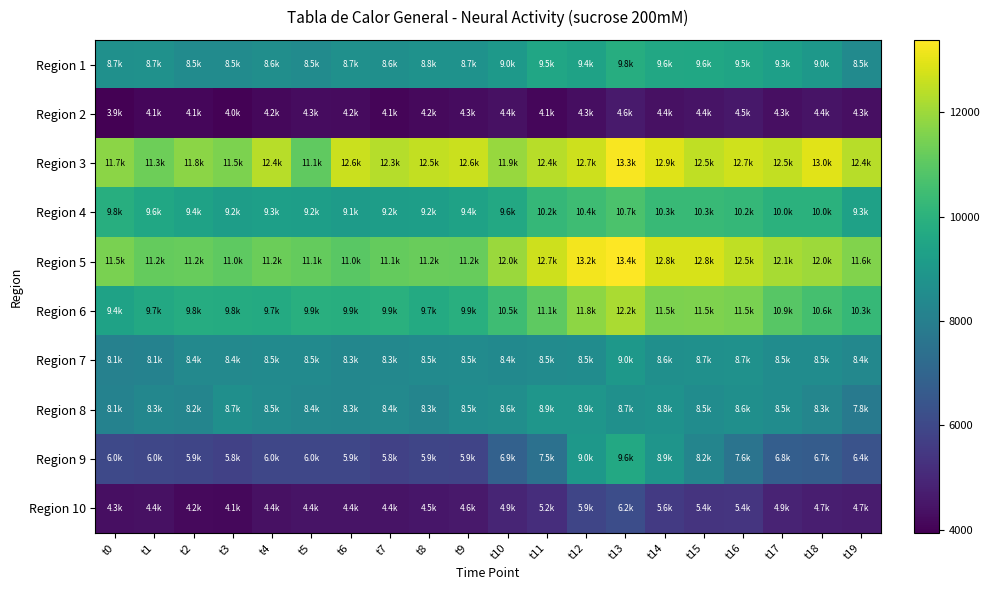

What is the smallest value displayed?

3943.5